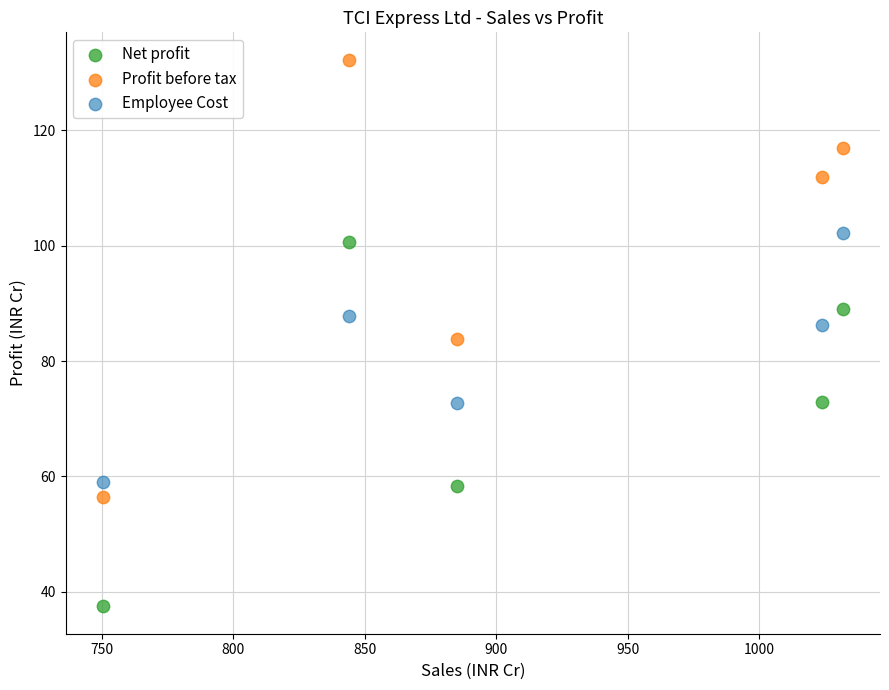

In the Employee Cost series, what Y value is closest to 80?

86.2